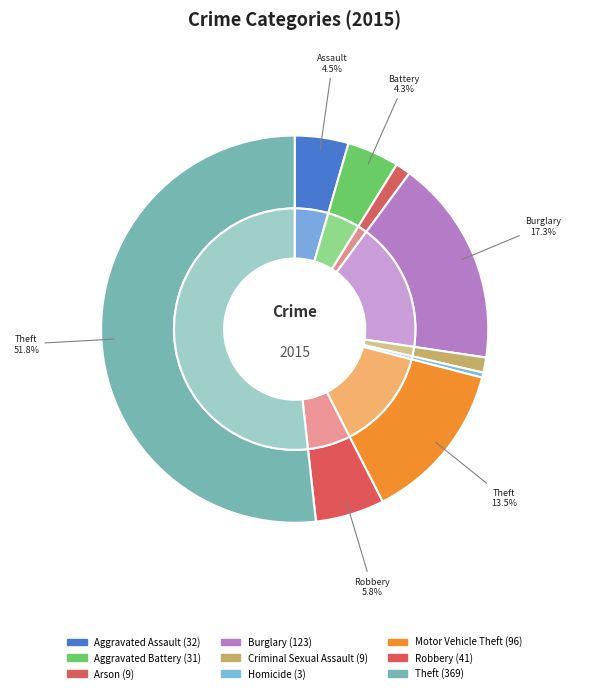

The Burglary slice represents 6% of the pie. True or false?

False